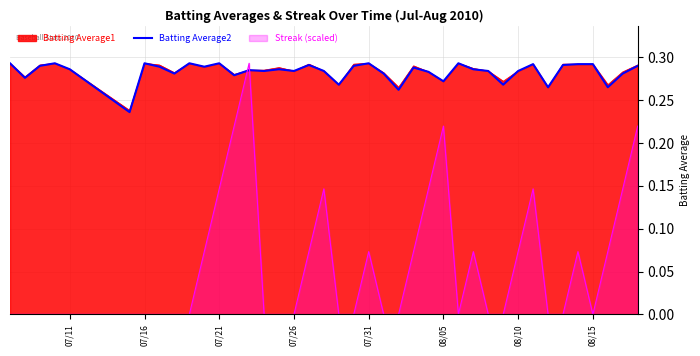

What is the difference between the maximum and minimum values?

0.1